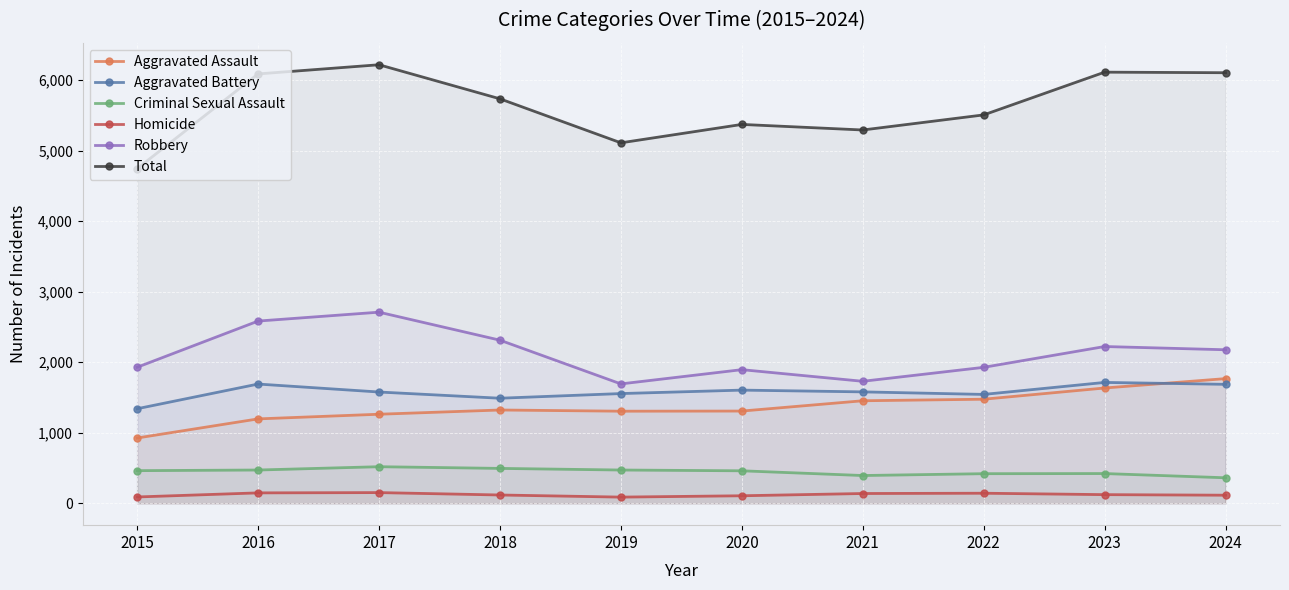

True or false: Robbery and Total intersect in this chart.

False